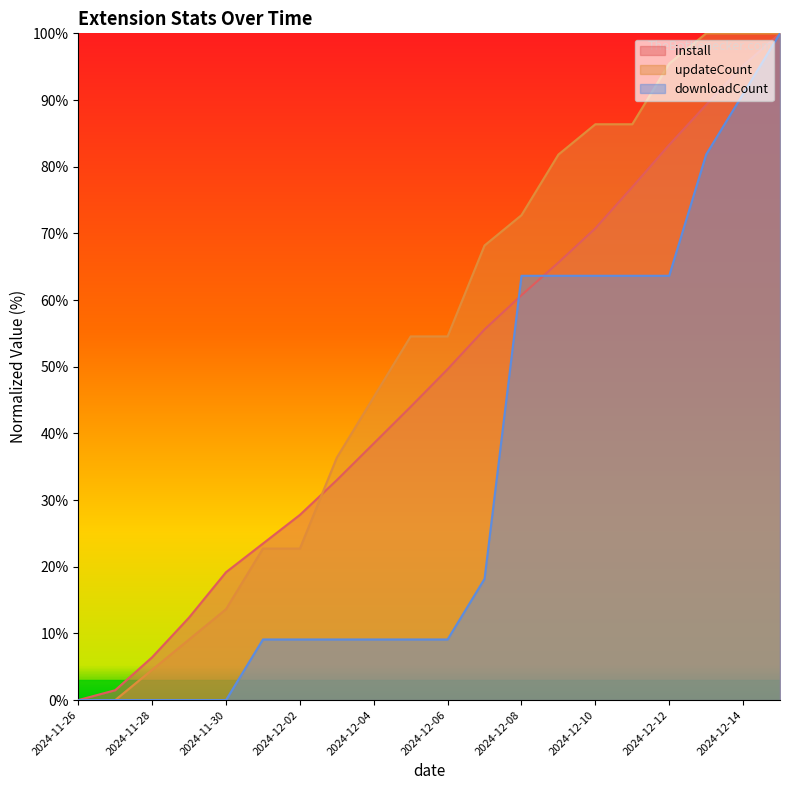

At which category is the sum across all series the highest?

2024-12-15